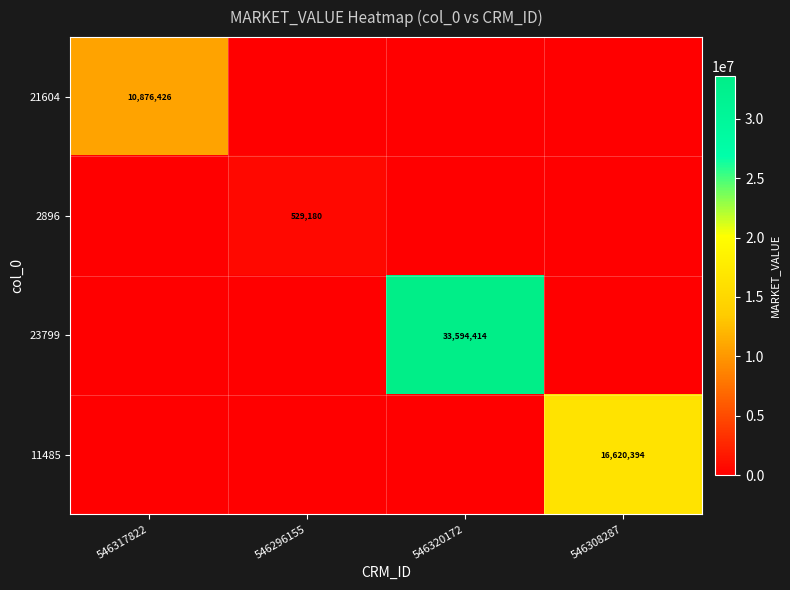

What is the total value across all series at 546296155?

529179.8